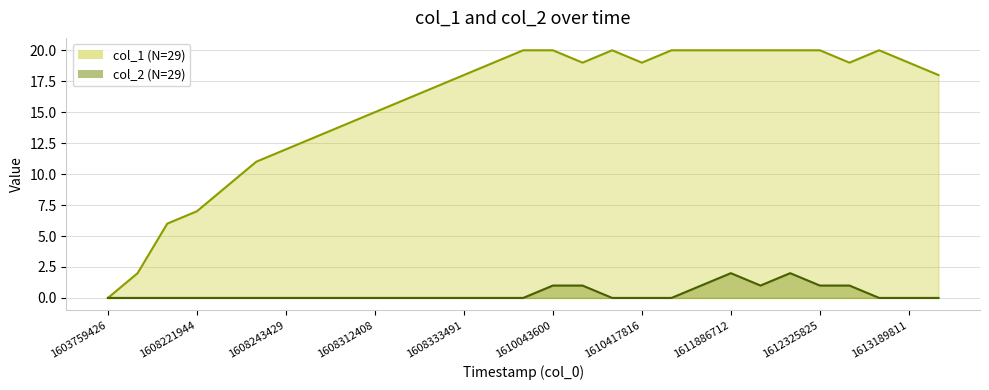

How many interior local valleys does the col_1 series have?

3